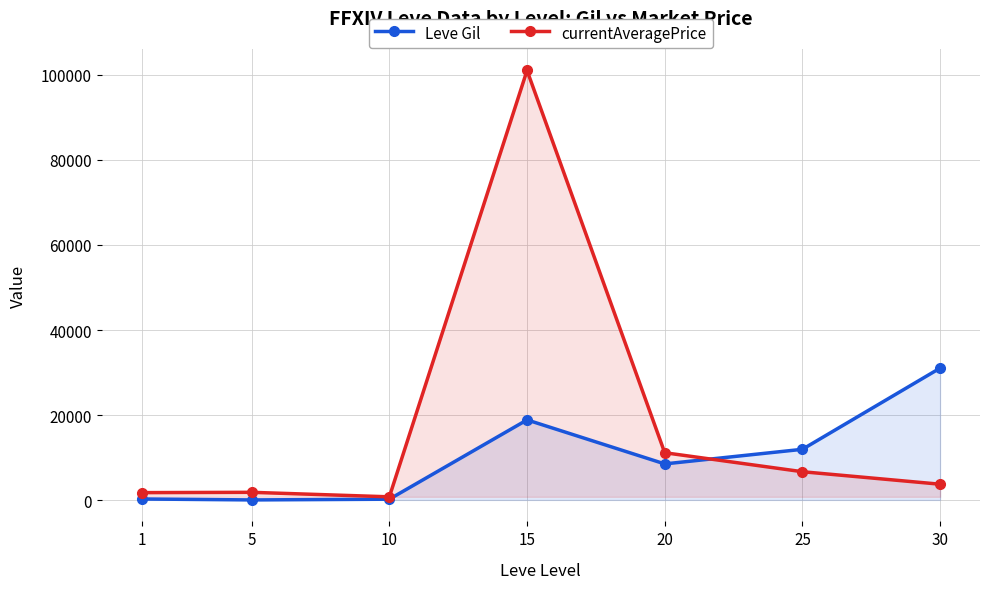

What are all the series names shown in the legend?

Leve Gil, currentAveragePrice